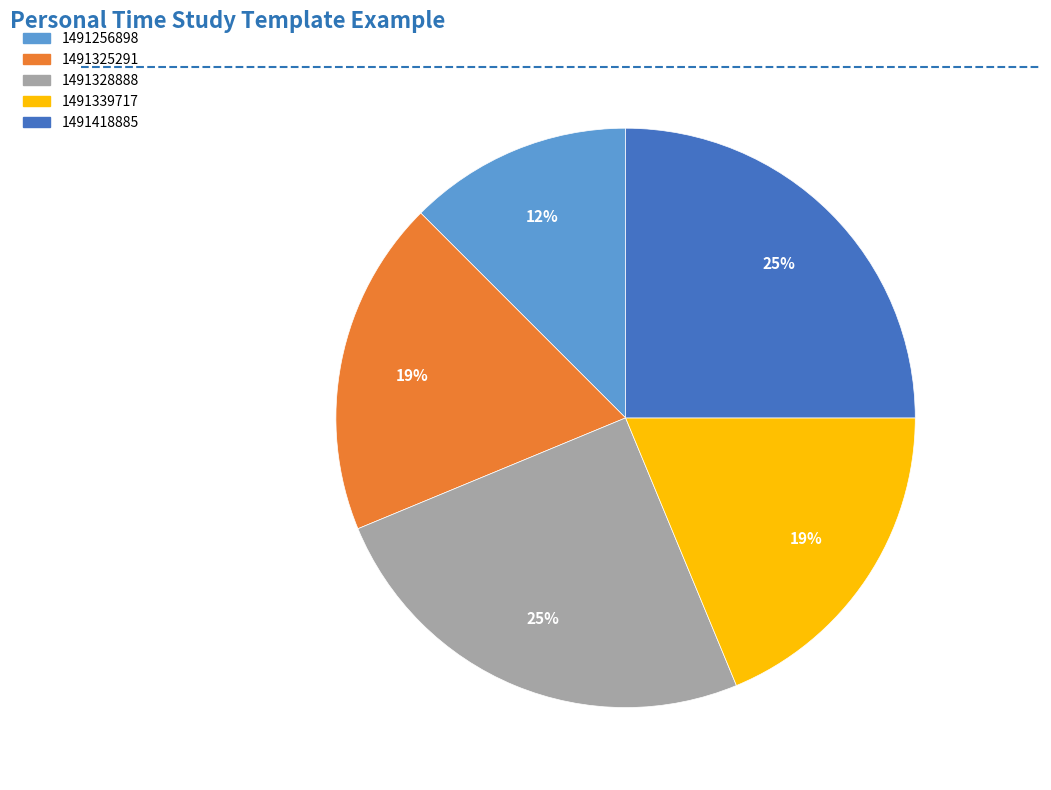

True or false: 1491325291 accounts for 19% of the total.

True